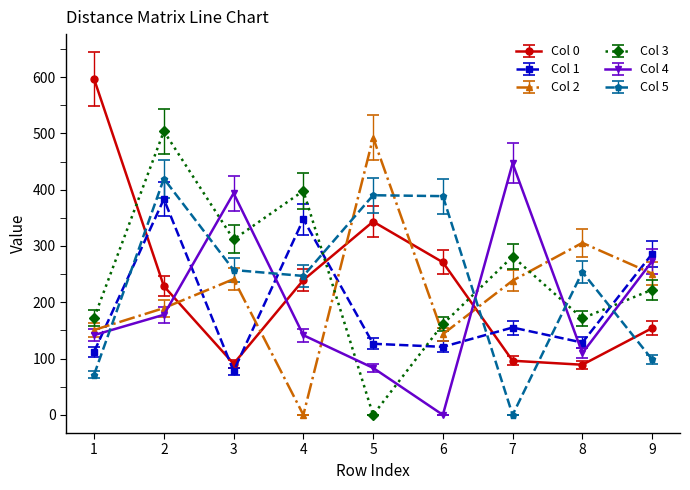

True or false: Col 4 and Col 3 cross at least once.

True